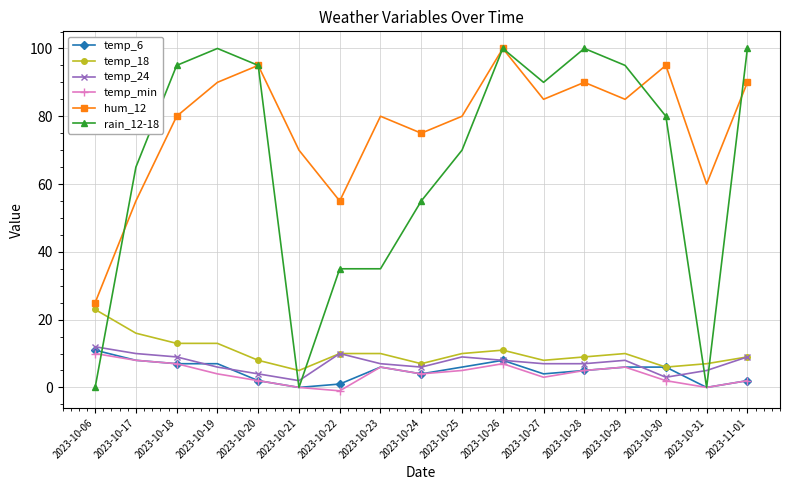

In hum_12, how many points are higher than both neighbors (excluding endpoints)?

5